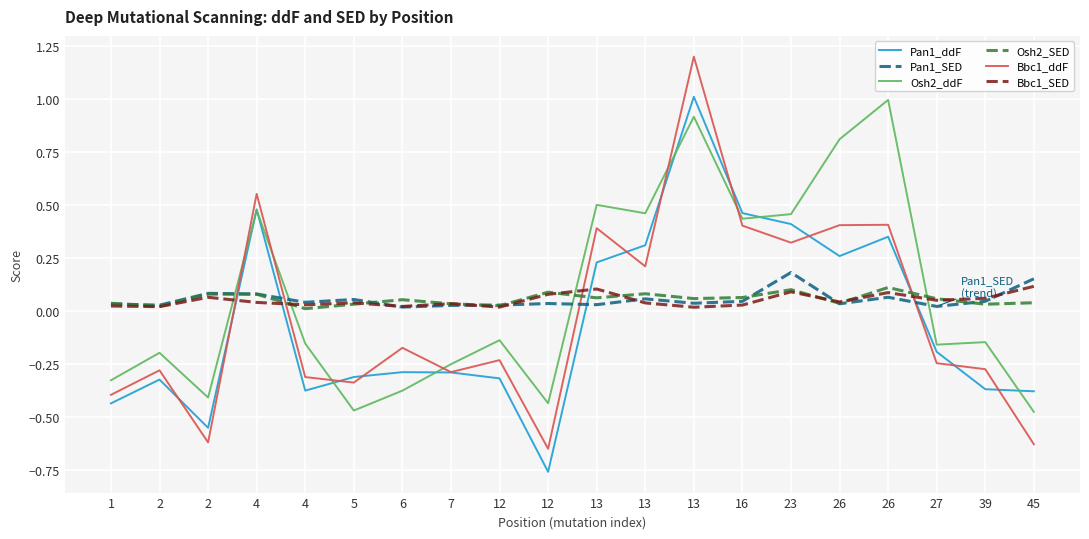

At which category does Osh2_SED reach its first local peak?

2